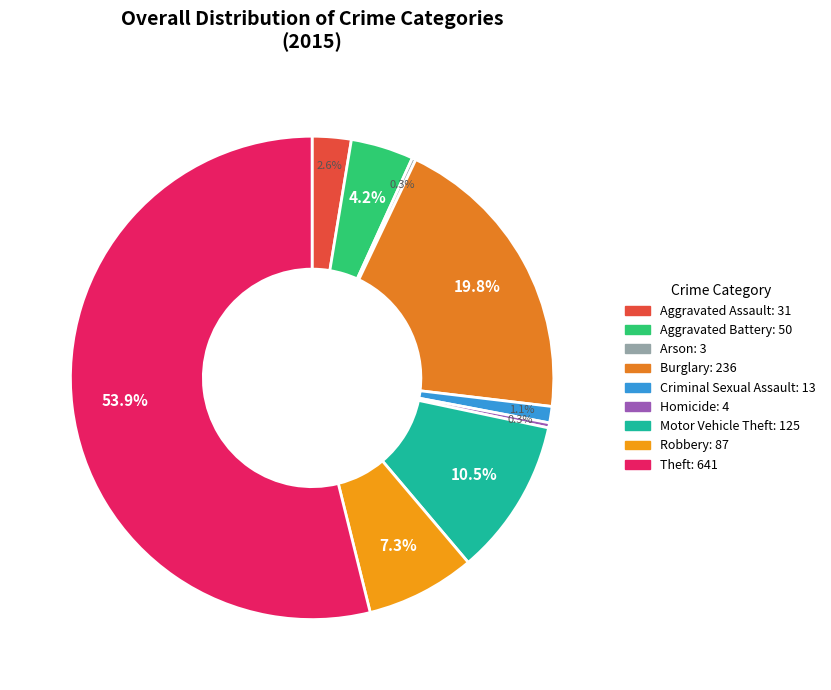

How many segments does this pie chart have?

9